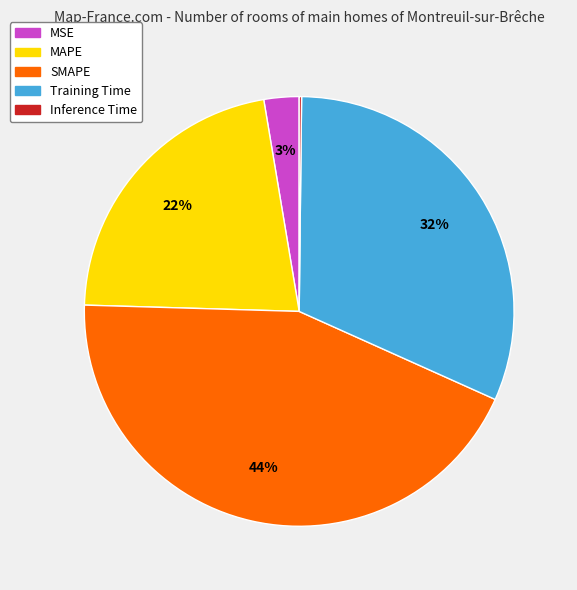

Is there any slice that represents more than half of the pie?

No